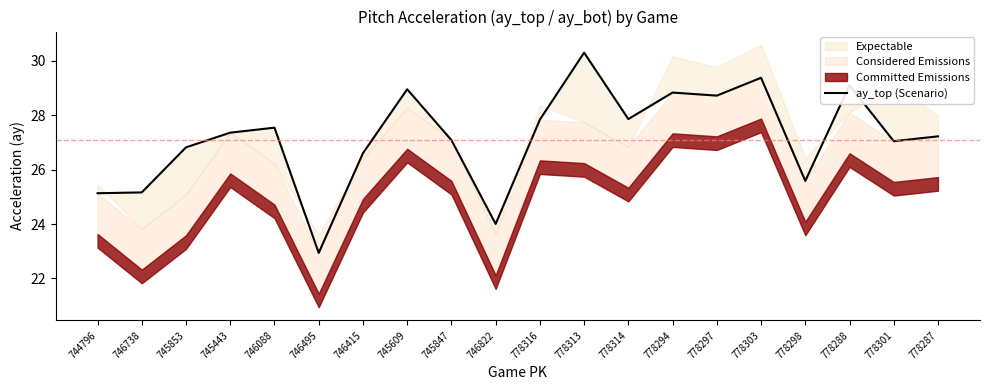

How many interior local valleys (lower than both neighbors) does the data have?

6